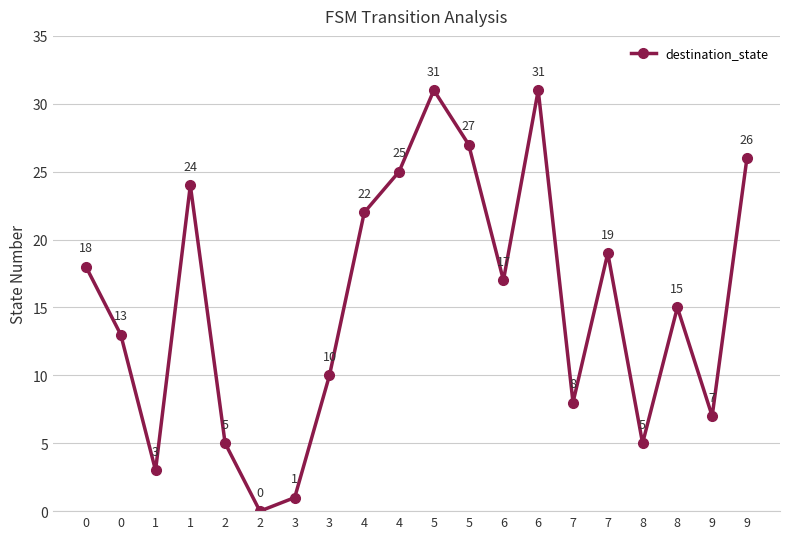

Reading right to left, what are all the values shown in this chart?

9=26	9=7	8=15	8=5	7=19	7=8	6=31	6=17	5=27	5=31	4=25	4=22	3=10	3=1	2=0	2=5	1=24	1=3	0=13	0=18